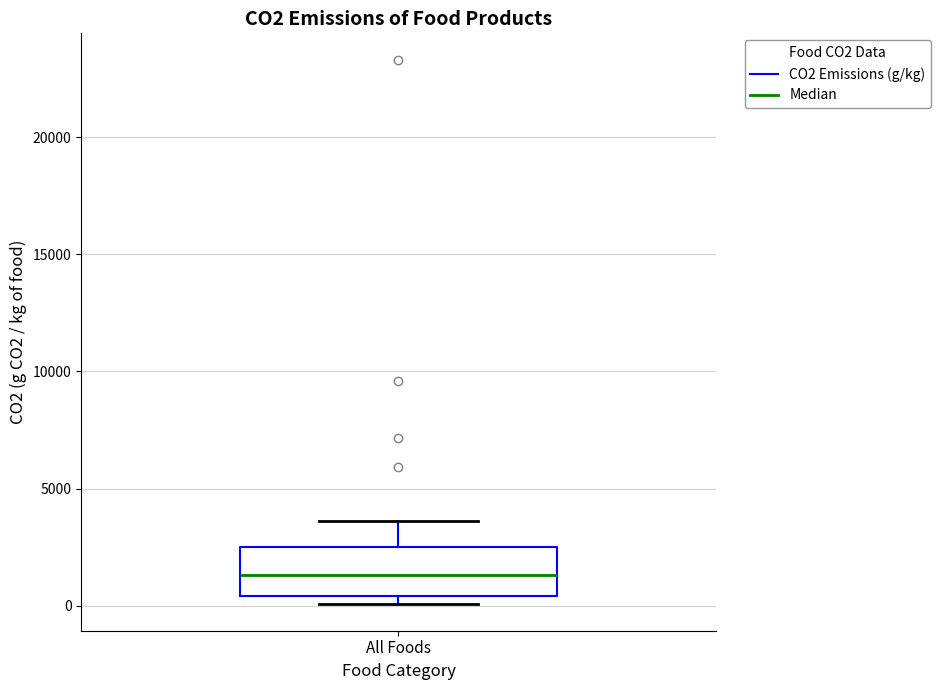

Where does the median line of the box for All Foods sit on the y-axis? The values are not printed on the chart, so give them approximately, as read against the axis.

1500